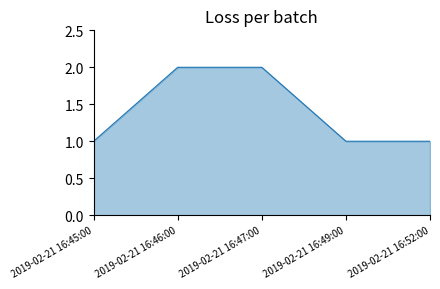

What is the minimum value shown in the chart?

1